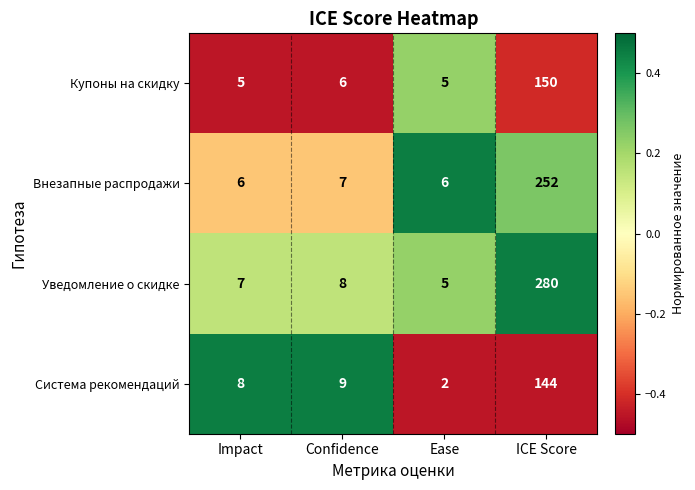

Reading right to left, extract all data points from this chart.

Купоны на скидку: 150	5	6	5
Внезапные распродажи: 252	6	7	6
Уведомление о скидке: 280	5	8	7
Система рекомендаций: 144	2	9	8